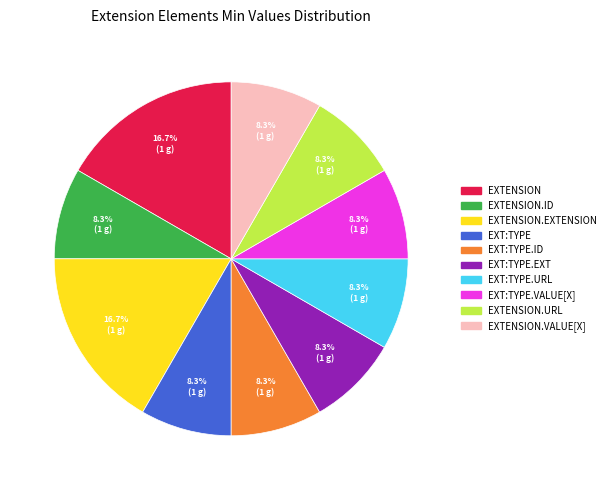

Is there any slice that represents more than half of the pie?

No